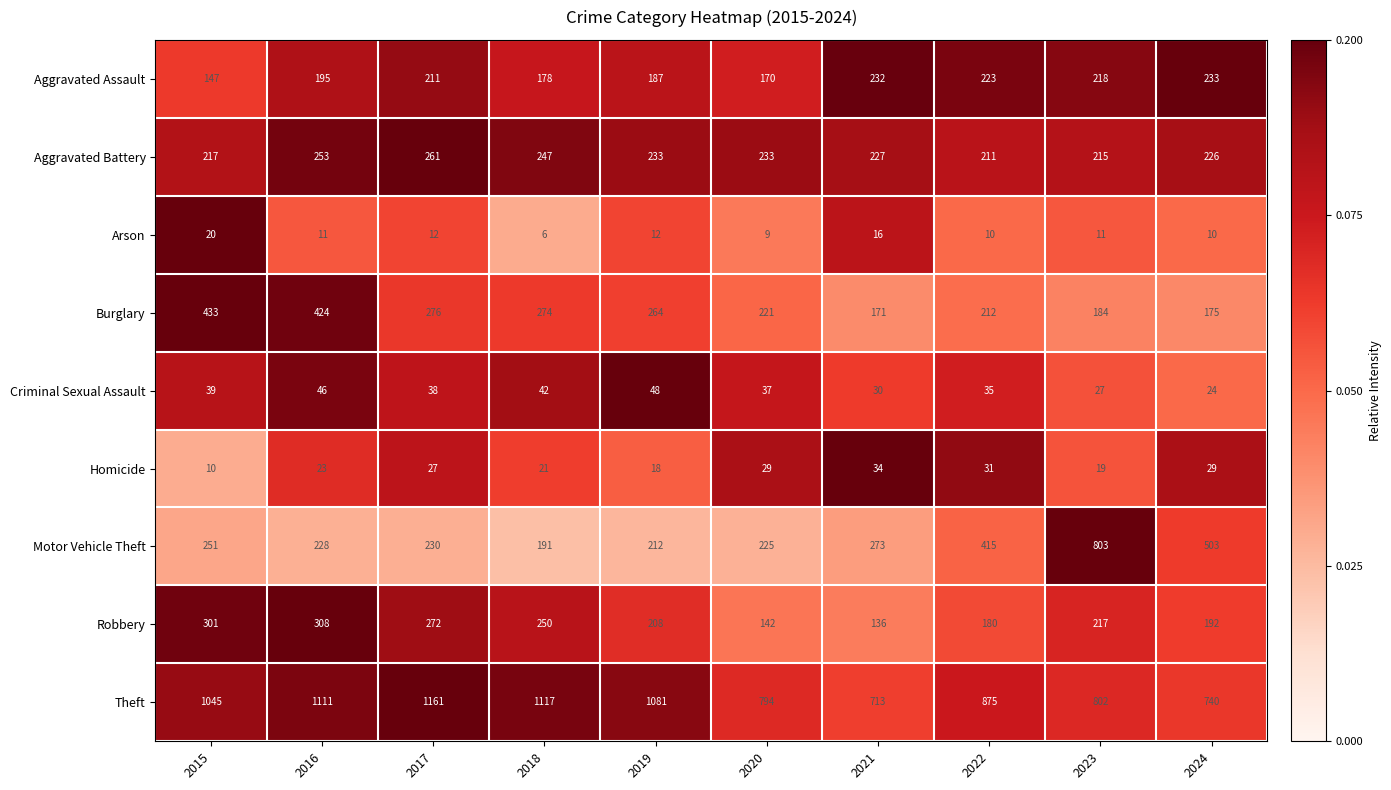

What is the difference between the maximum and minimum values in the Homicide series?

24